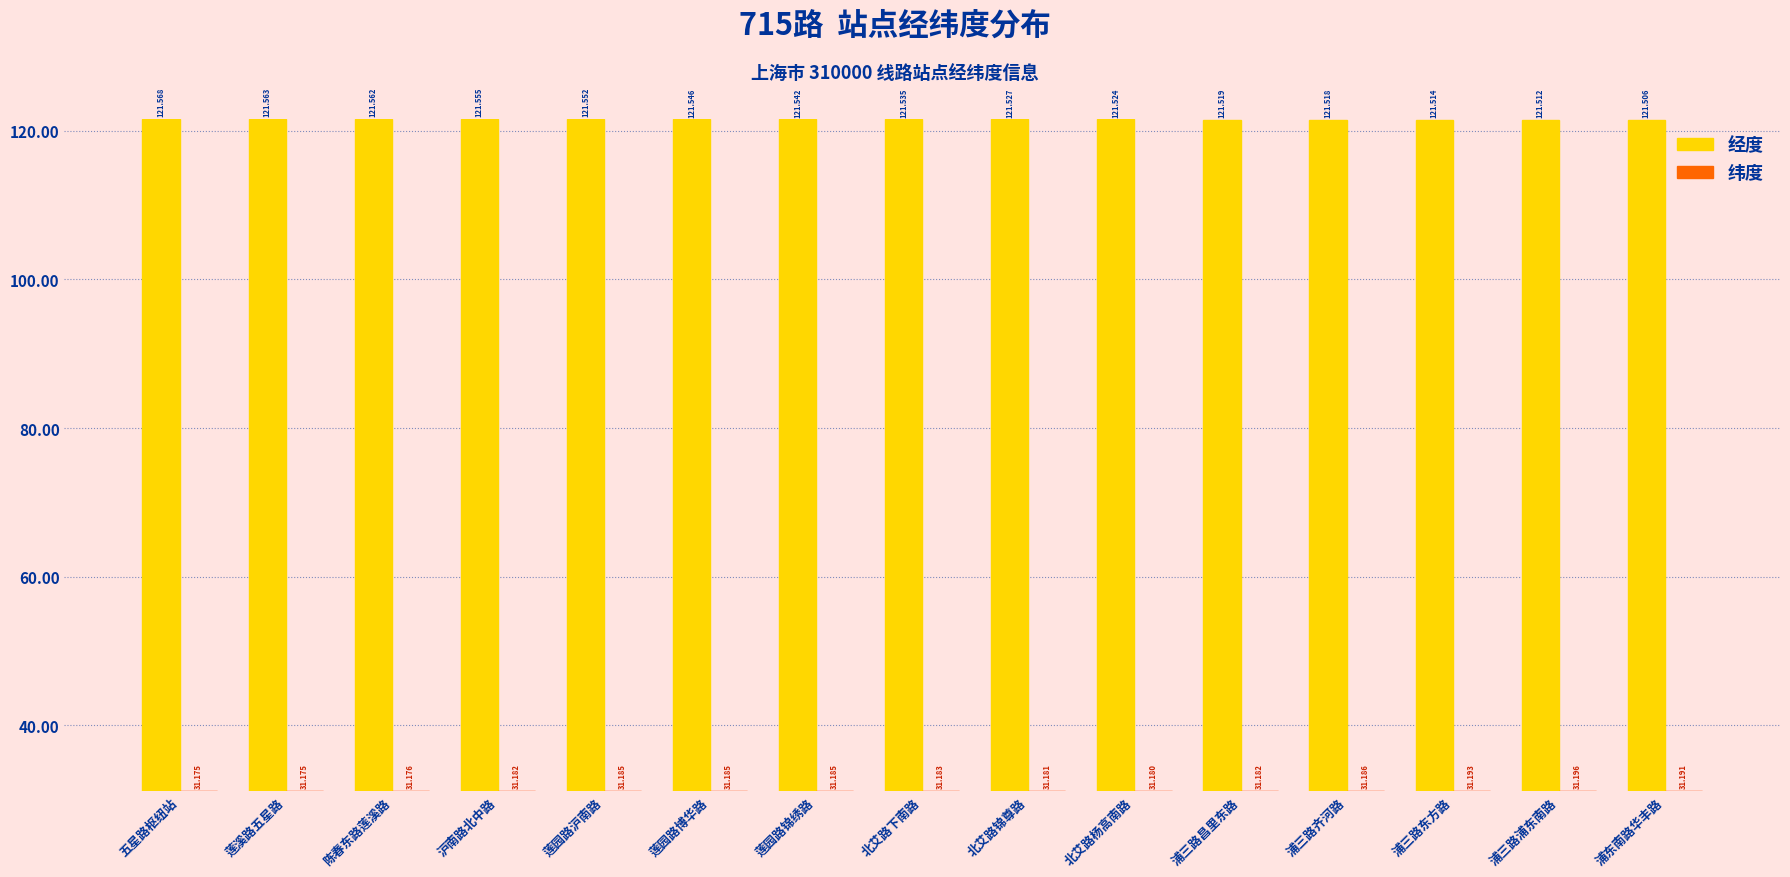

Reading left to right, extract all data points from this chart.

经度: 121.6	121.6	121.6	121.6	121.6	121.5	121.5	121.5	121.5	121.5	121.5	121.5	121.5	121.5	121.5
纬度: 31.2	31.2	31.2	31.2	31.2	31.2	31.2	31.2	31.2	31.2	31.2	31.2	31.2	31.2	31.2